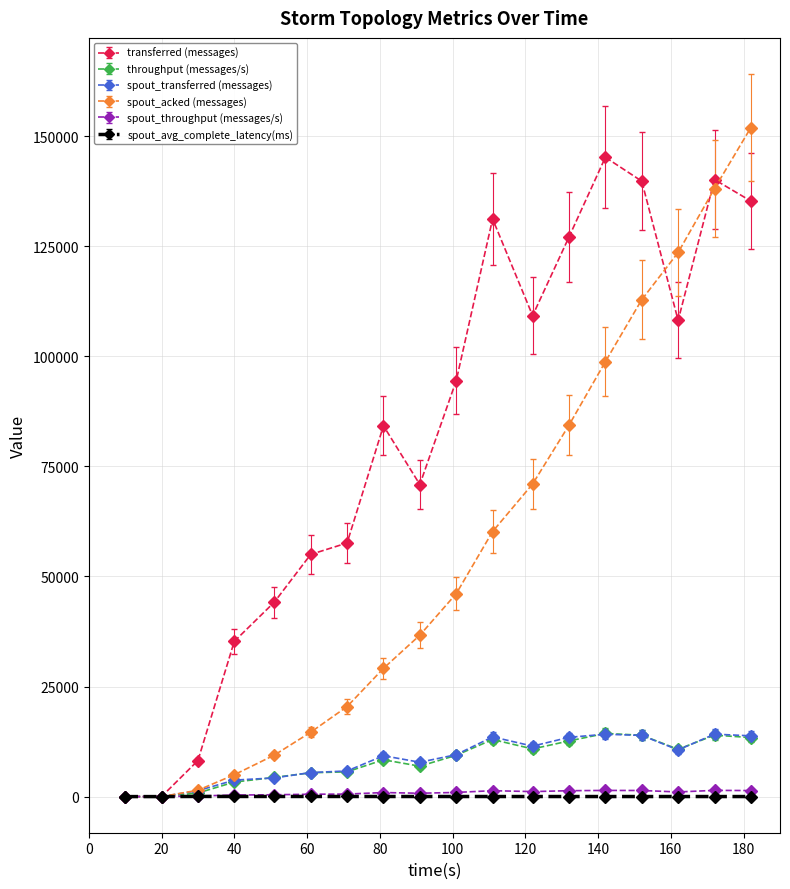

What is the value of the spout_transferred (messages) point at the 6th from the left?

5460.0